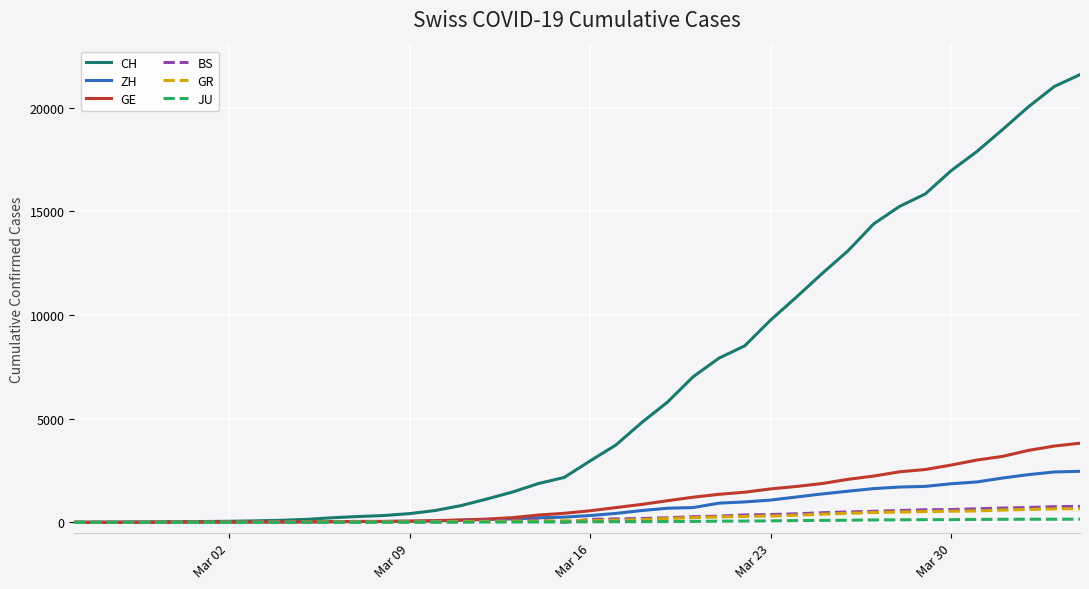

What is the difference between the maximum and second lowest values in the ZH series?

2461